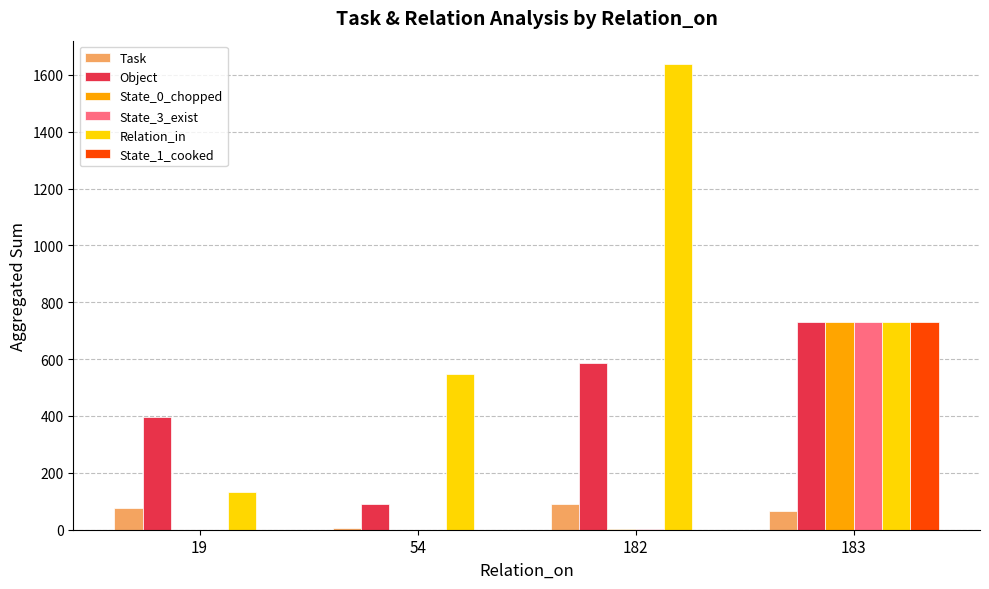

What is the sum of all Task values?

240